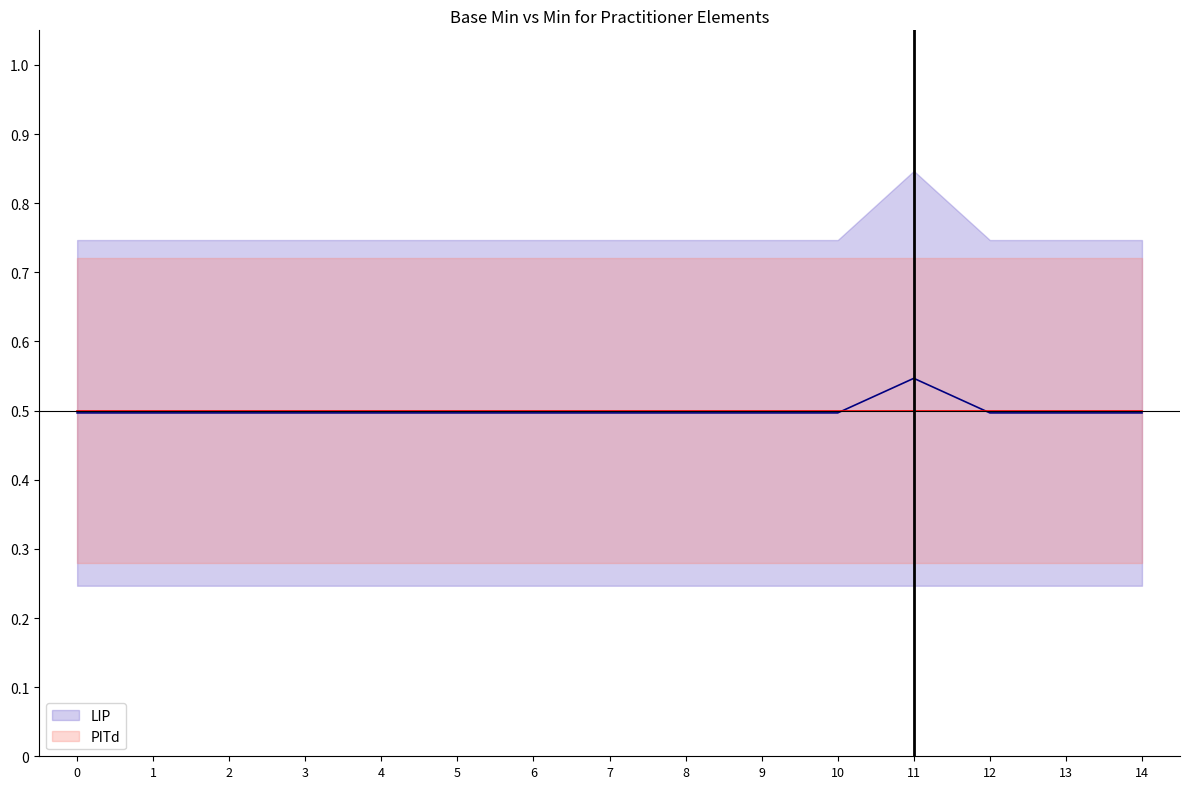

True or false: PITd has more than 2 points higher than both neighbors.

False